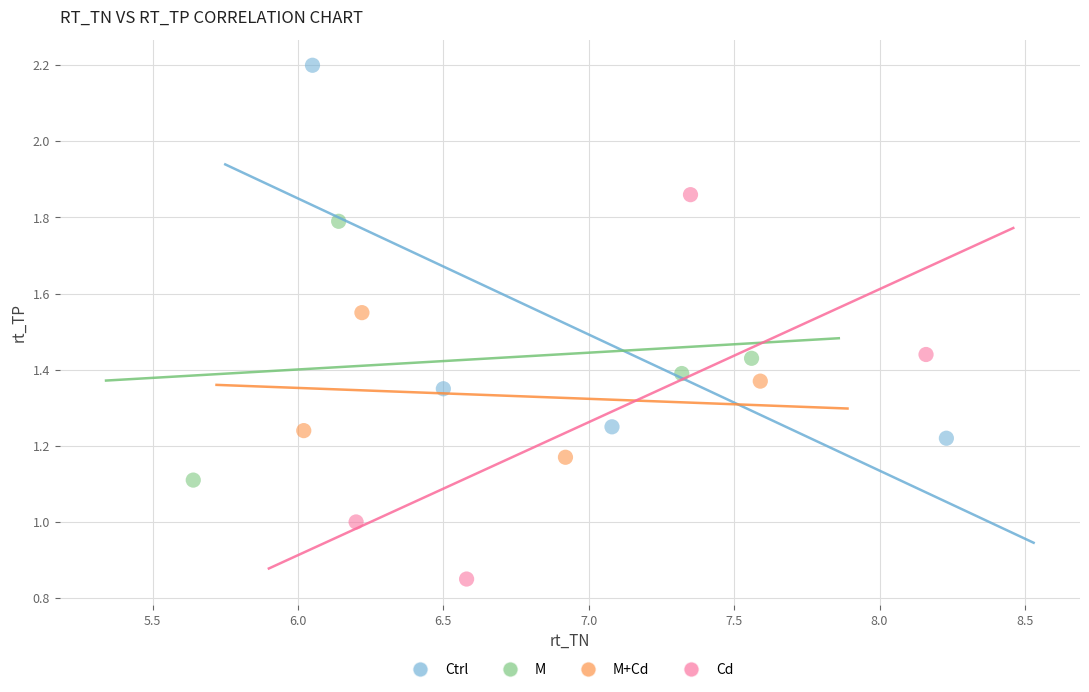

Which series reaches the minimum Y coordinate?

Cd